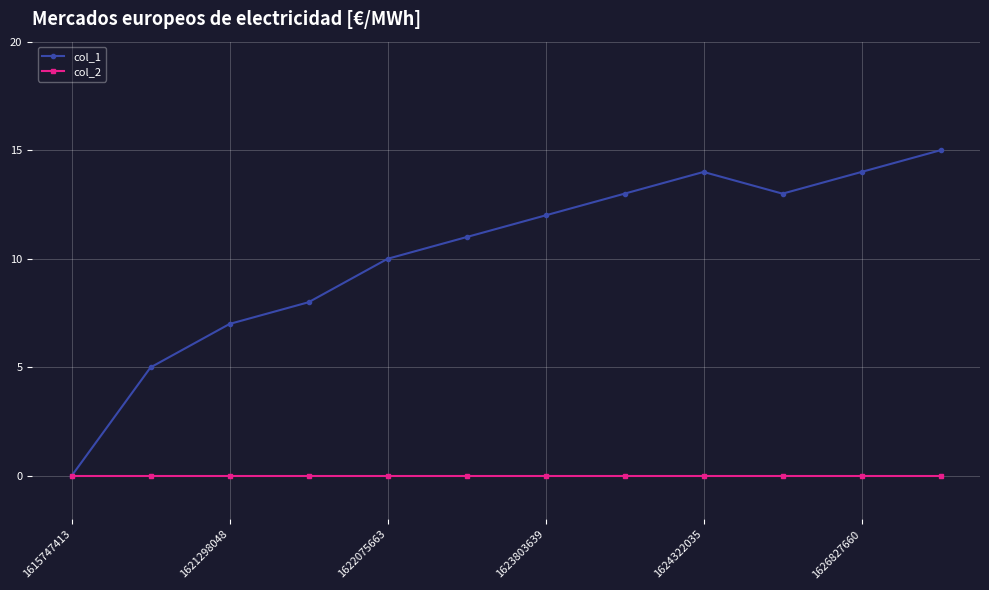

Rank the series by their average value, from highest to lowest.

col_1, col_2